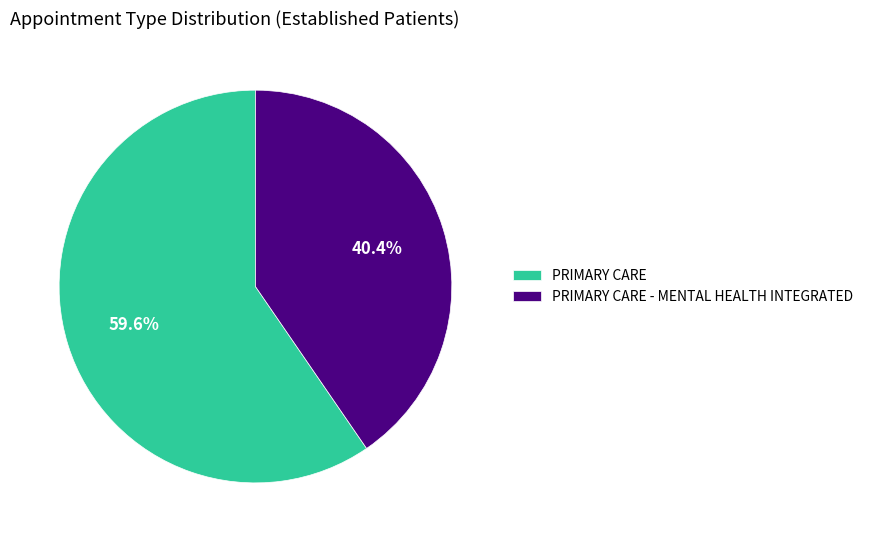

How many slices are in this pie chart?

2